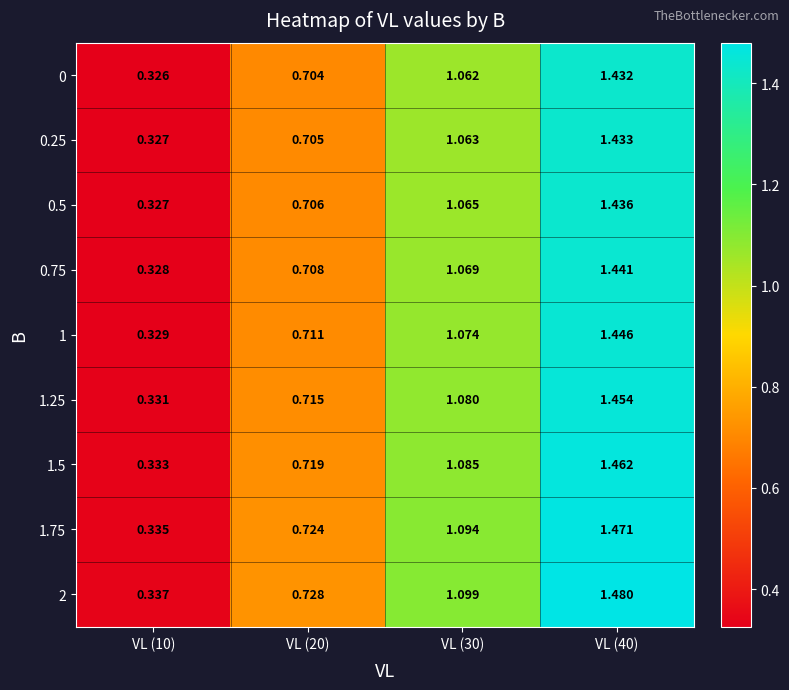

How many categories are shown in the chart?

4